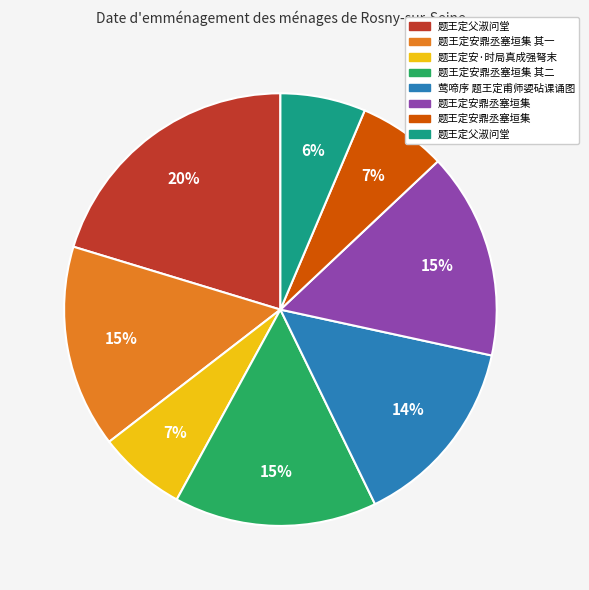

To the nearest percent, what is the difference between the largest and smallest slice percentages?

14%